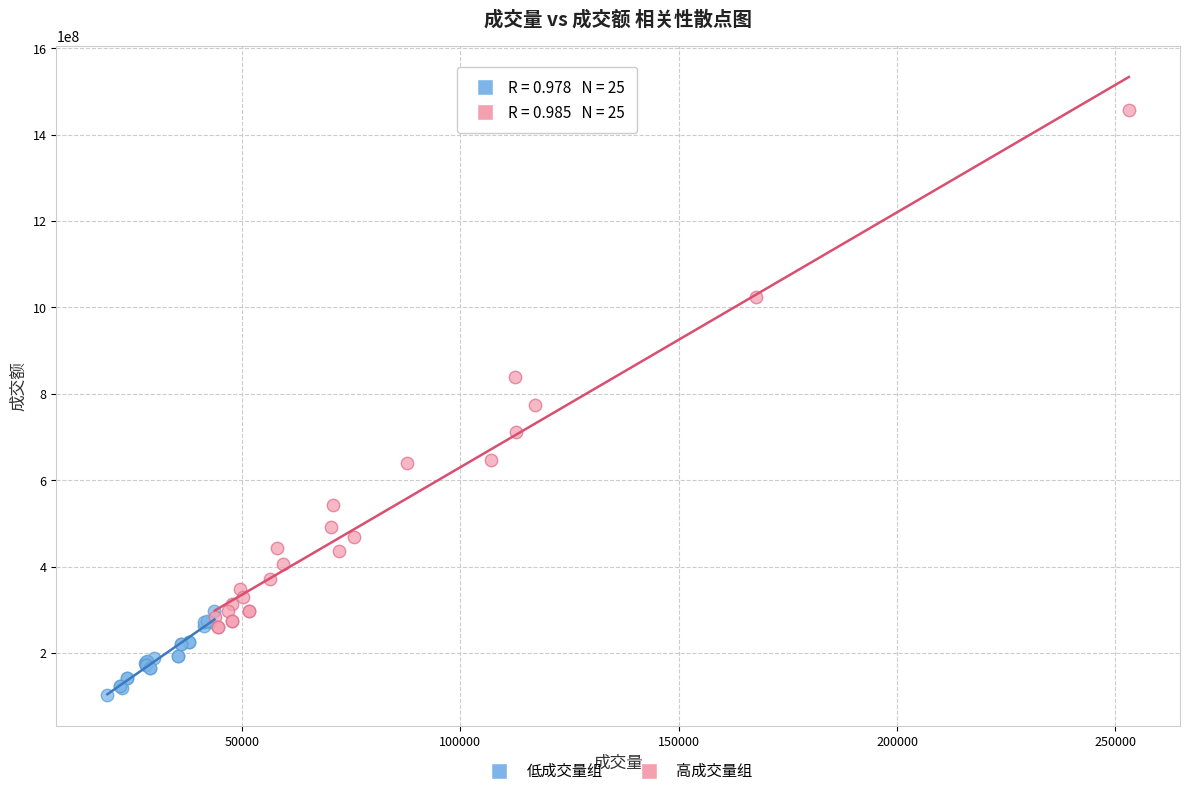

Which series reaches the minimum Y coordinate?

低成交量组